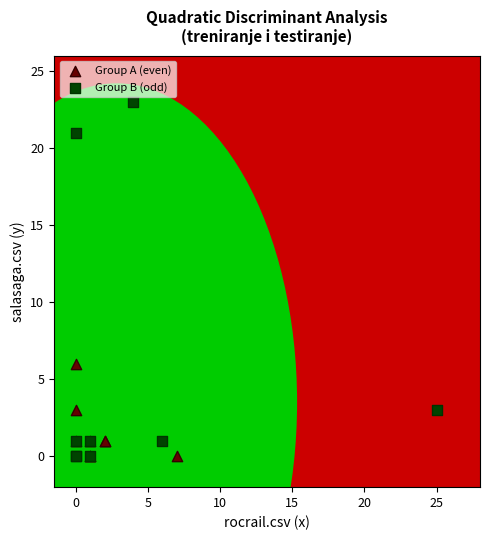

Which series has the largest Y range (max minus min)?

Group B (odd)